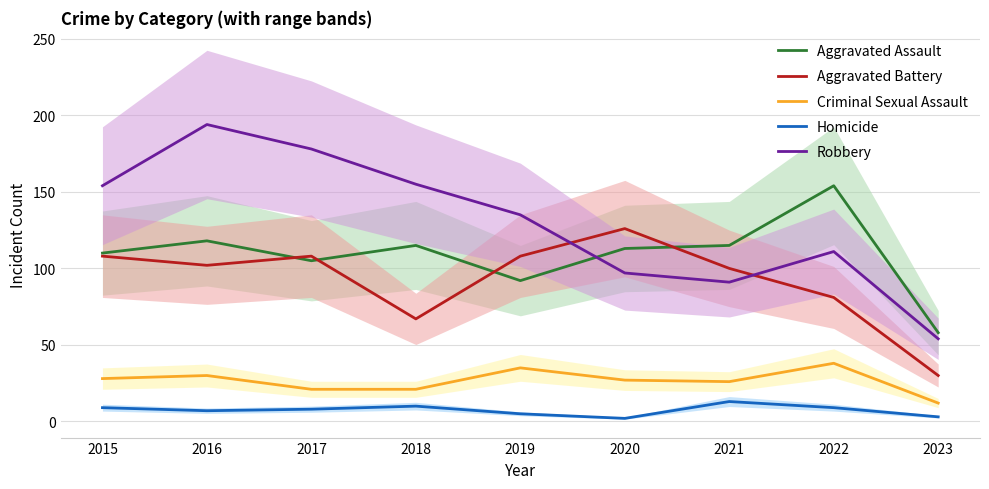

Where is the first local minimum for Homicide?

2016